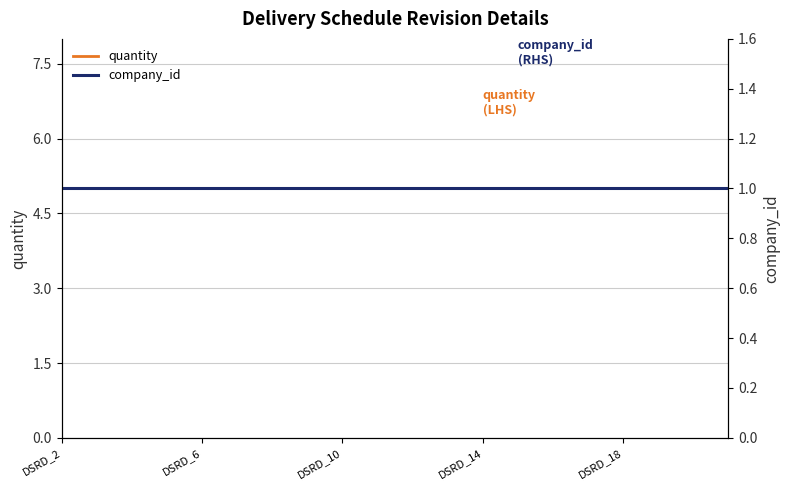

What position from the left is 7?

8